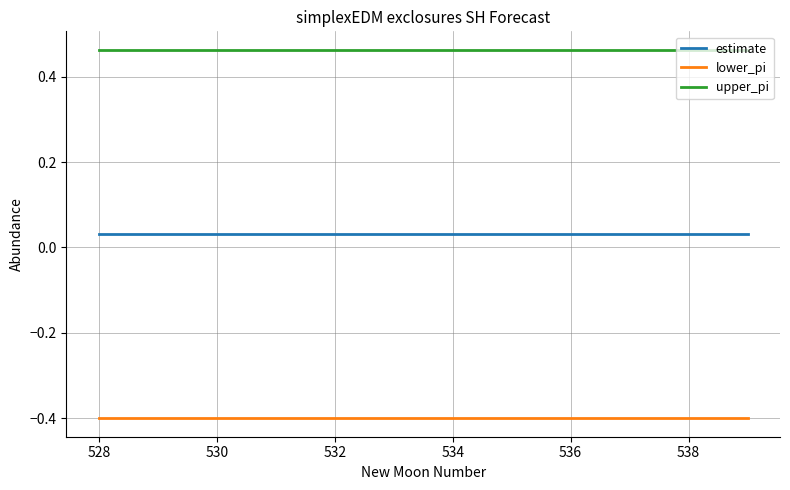

List the series in order of their overall mean, lowest first.

lower_pi, estimate, upper_pi